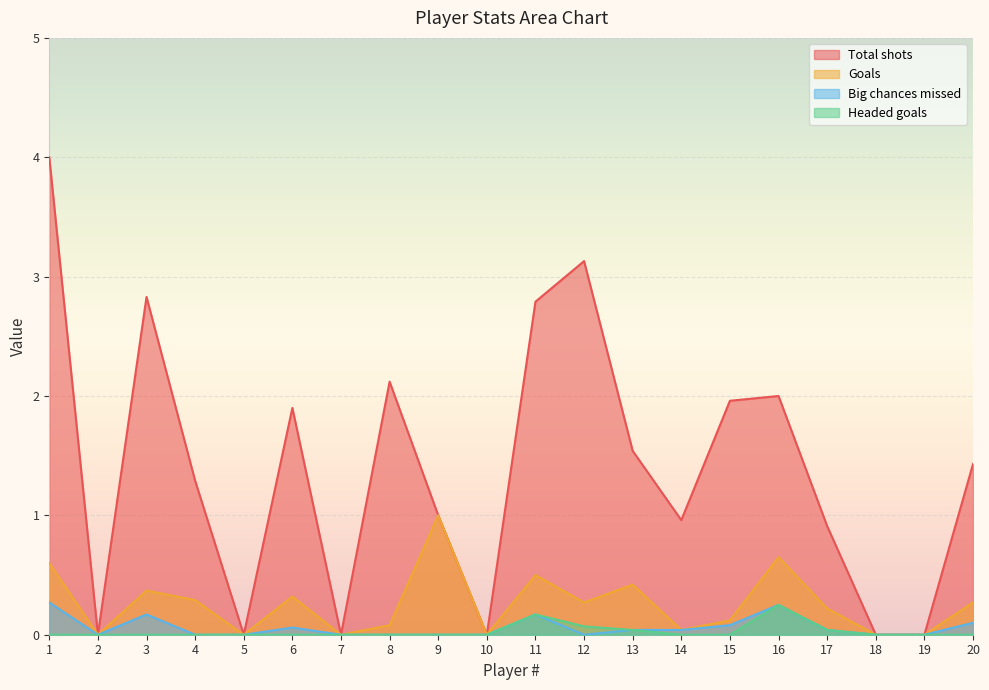

Reading right to left, transcribe all the data shown in this chart.

Total shots: 1.4	0.0	0.0	0.9	2.0	2.0	1.0	1.5	3.1	2.8	0.0	1.0	2.1	0.0	1.9	0.0	1.3	2.8	0.0	4.0
Goals: 0.3	0.0	0.0	0.2	0.7	0.1	0.0	0.4	0.3	0.5	0.0	1.0	0.1	0.0	0.3	0.0	0.3	0.4	0.0	0.6
Big chances missed: 0.1	0.0	0.0	0.0	0.2	0.1	0.0	0.0	0.0	0.2	0.0	0.0	0.0	0.0	0.1	0.0	0.0	0.2	0.0	0.3
Headed goals: 0.0	0.0	0.0	0.0	0.2	0.0	0.0	0.0	0.1	0.2	0.0	0.0	0.0	0.0	0.0	0.0	0.0	0.0	0.0	0.0